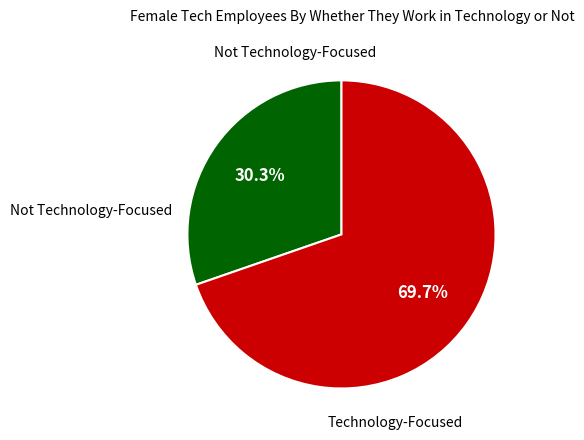

Is there any slice that represents more than half of the pie?

Yes